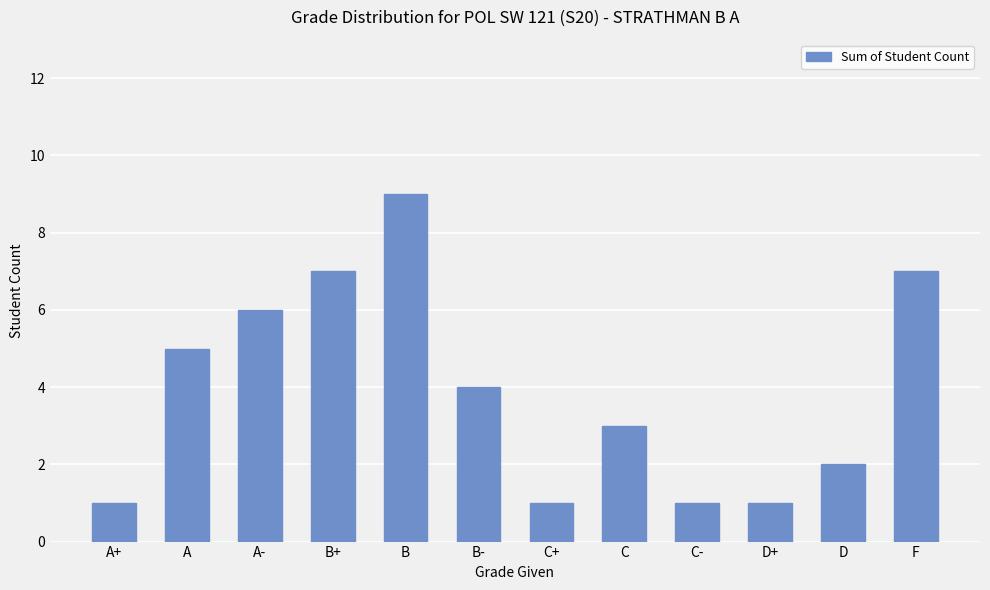

Count the values in the range 1 to 7.

11